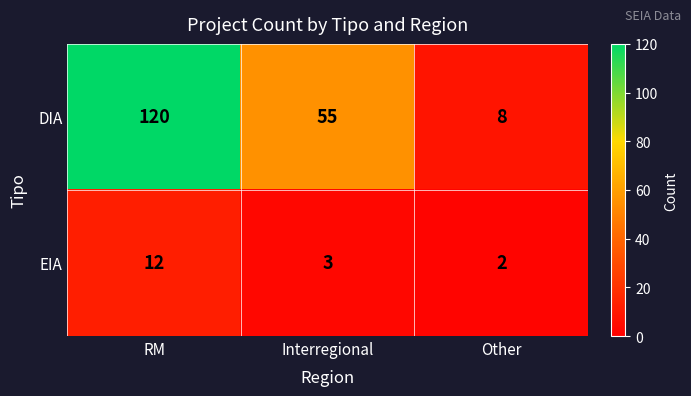

What is the difference between the highest and lowest values at RM?

108